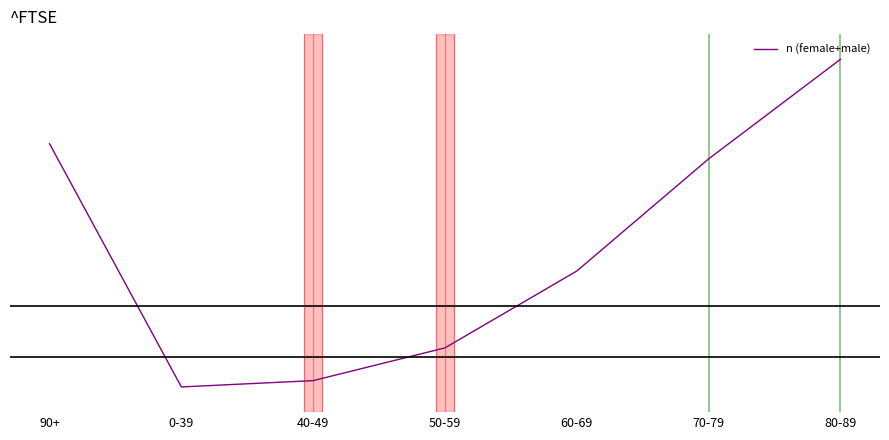

Reading right to left, what are all the values shown in this chart?

266	187	98	37	11	6	199